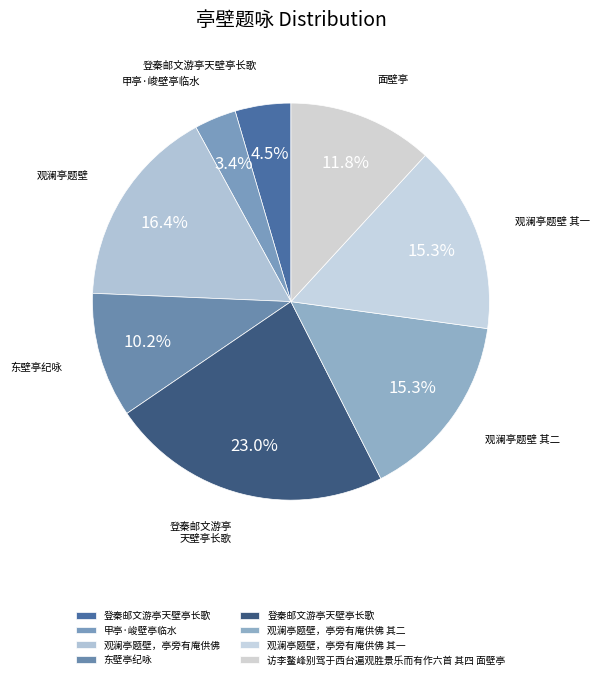

Which category has the smallest portion of the pie?

甲亭·峻壁亭临水